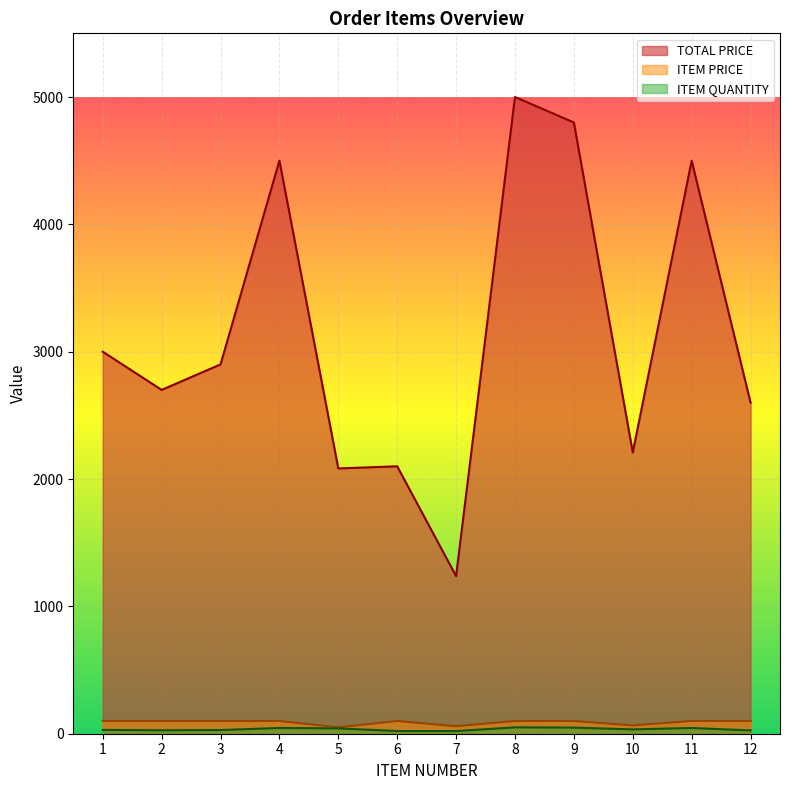

True or false: ITEM PRICE and TOTAL PRICE cross at least once.

False